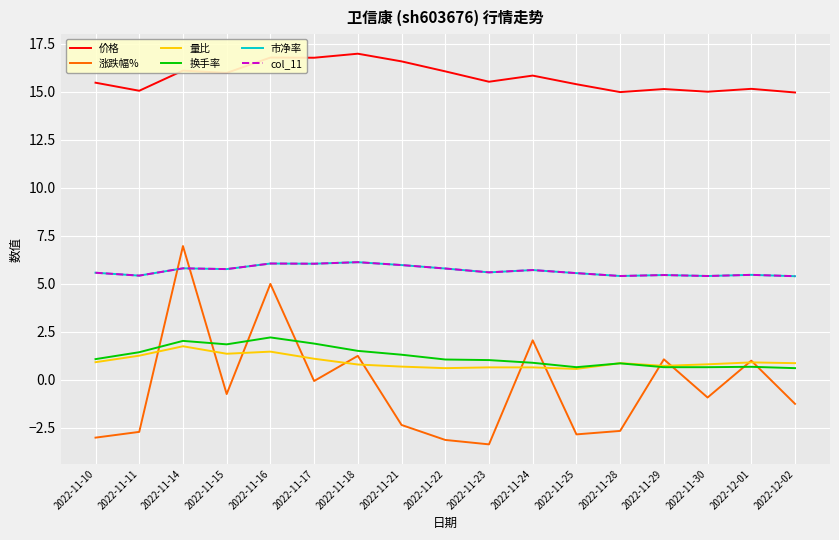

What is the spread (max minus min) of values at 2022-11-11?

17.8